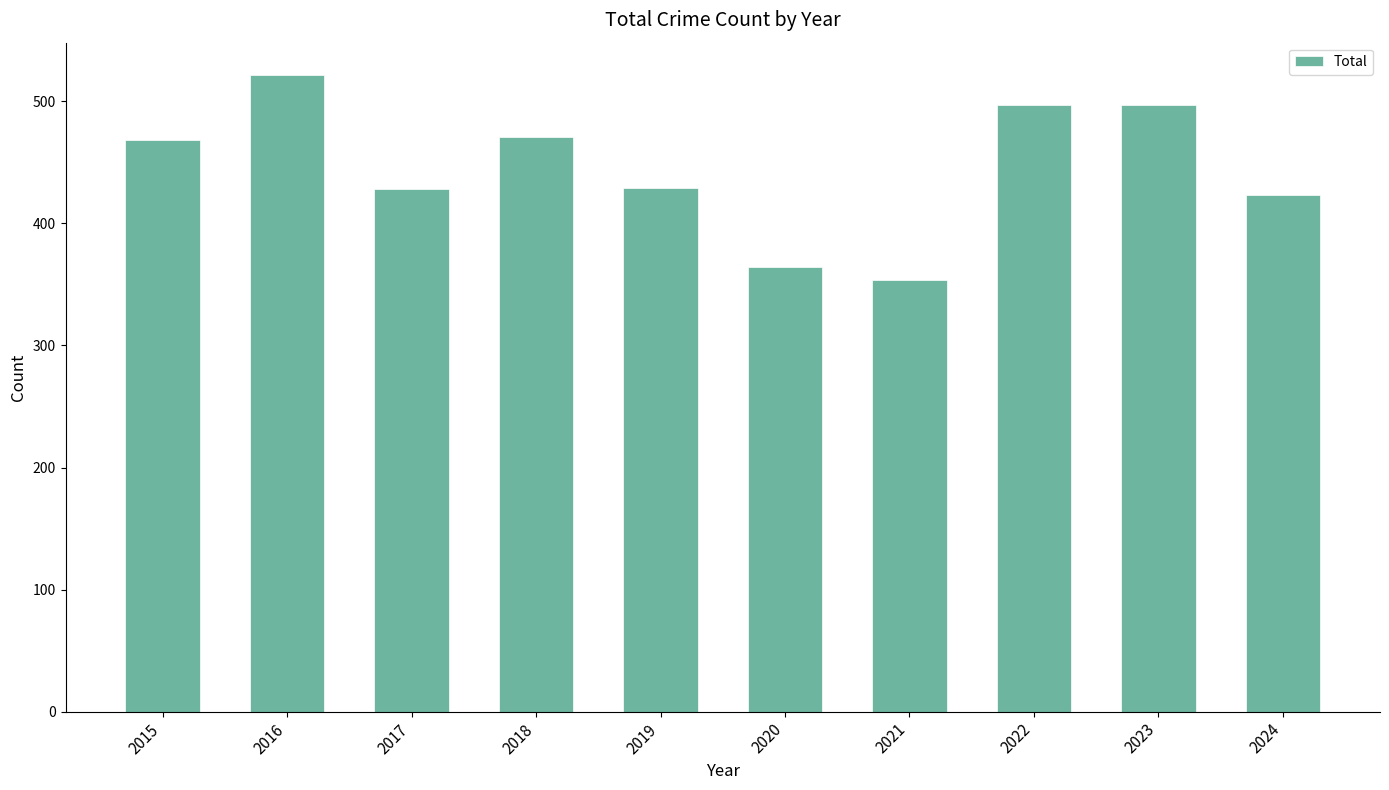

What is the change in value from 2017 to 2021?

-74